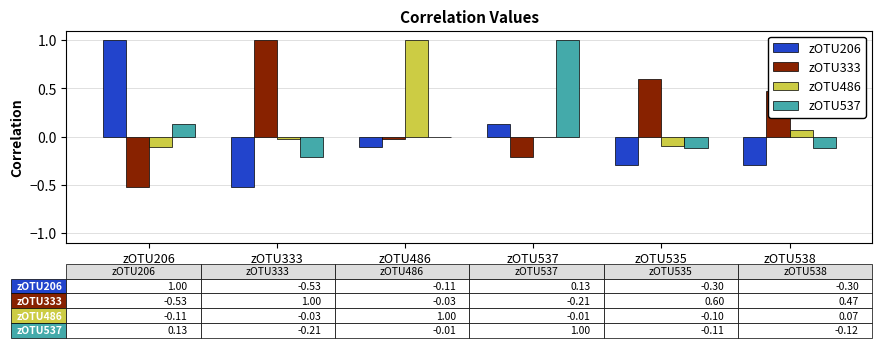

How many bars are there in each group?

4